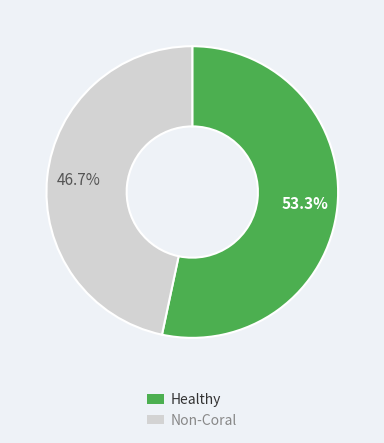

Which category has the smallest portion of the pie?

Non-Coral